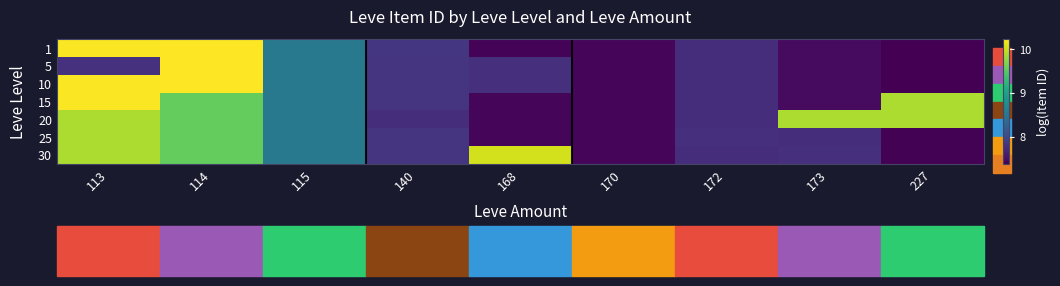

What is the spread (max minus min) of values at 114?

0.7